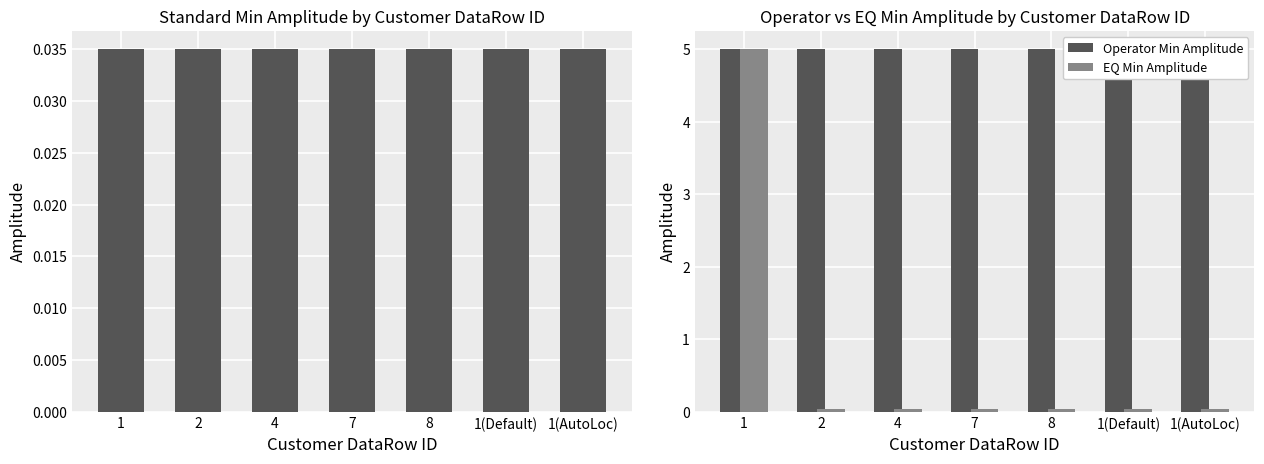

What is the greatest value displayed?

5.0